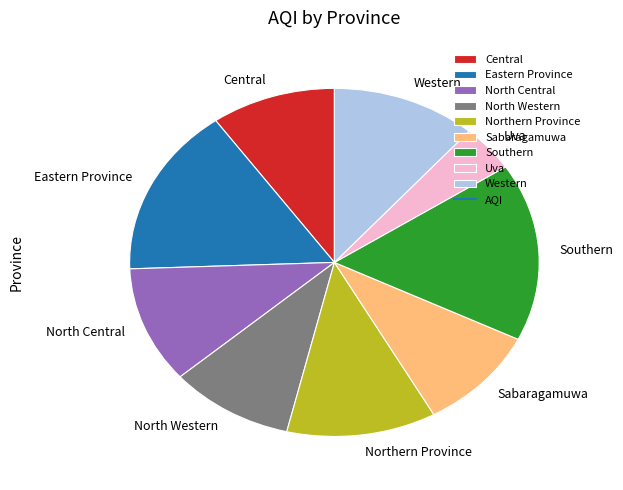

Which slice is the largest?

Southern